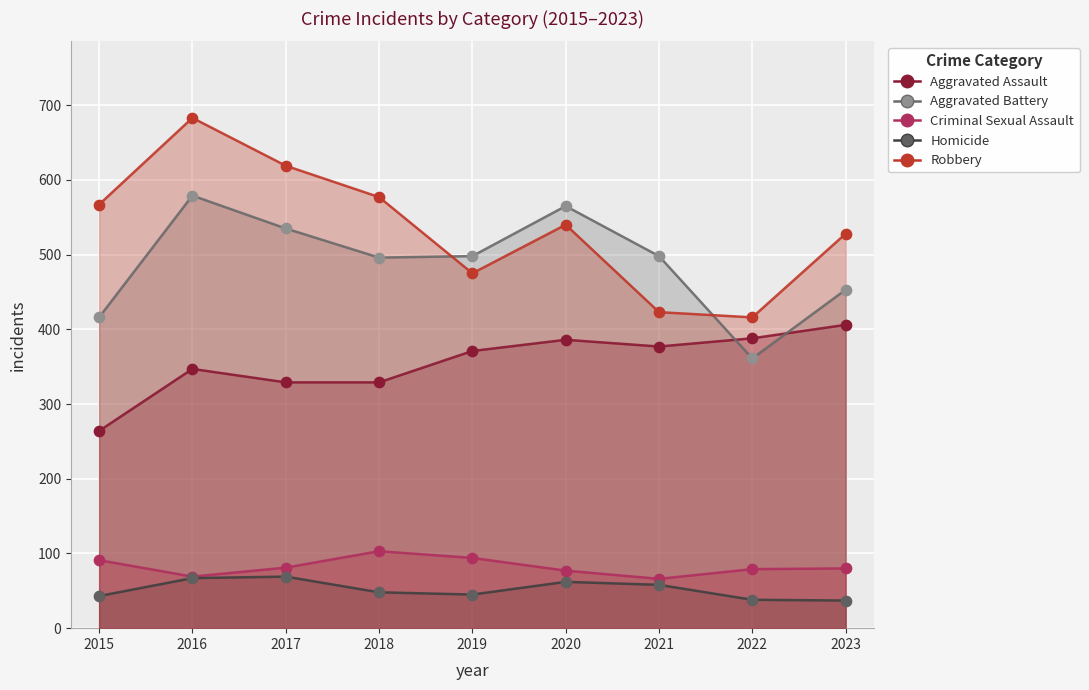

What are all the series names shown in the legend?

Aggravated Assault, Aggravated Battery, Criminal Sexual Assault, Homicide, Robbery